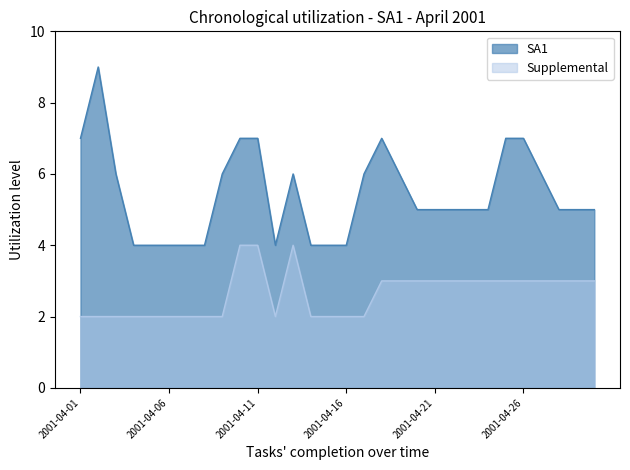

True or false: Supplemental has more than 1 interior local peaks.

False